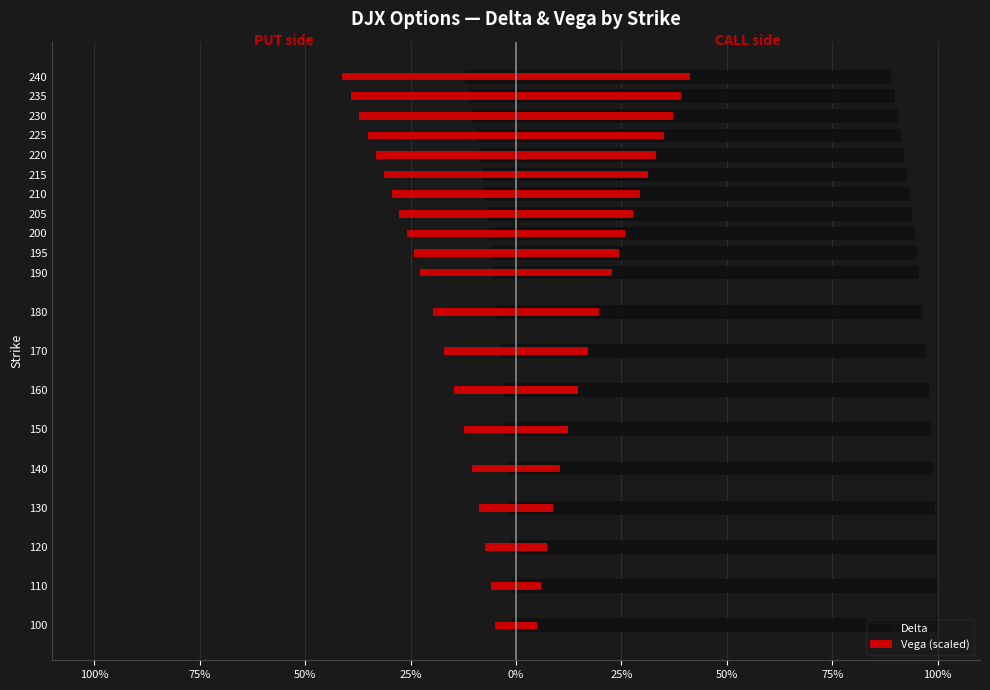

What is the maximum value for Call Delta?

1.0